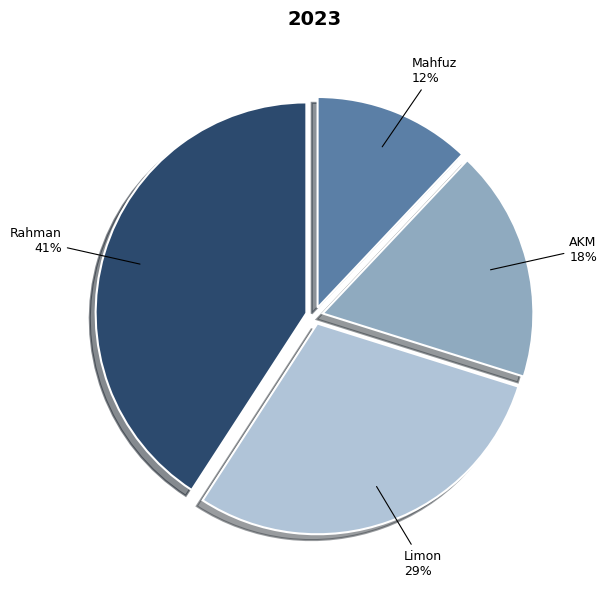

How many segments does this pie chart have?

4